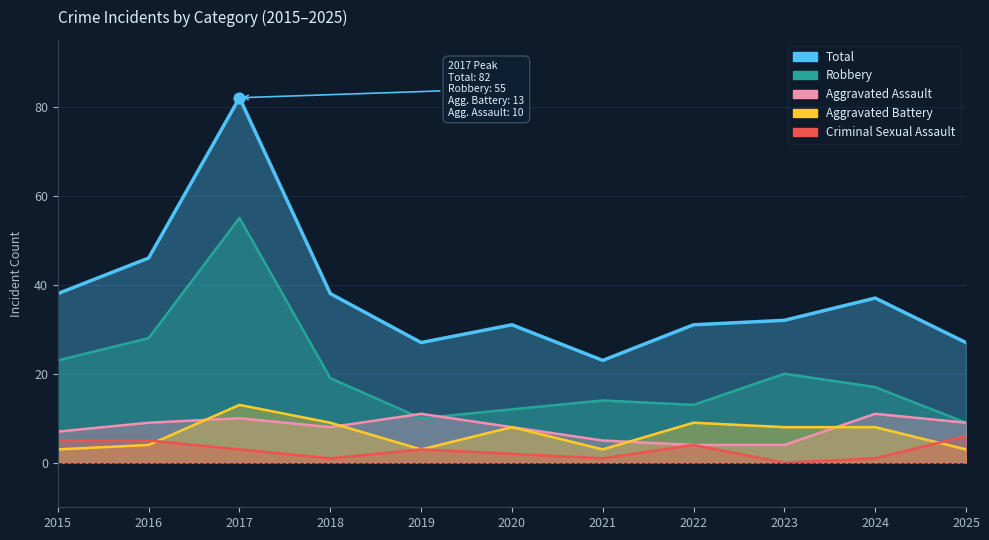

Which series contains the highest Y value?

Total